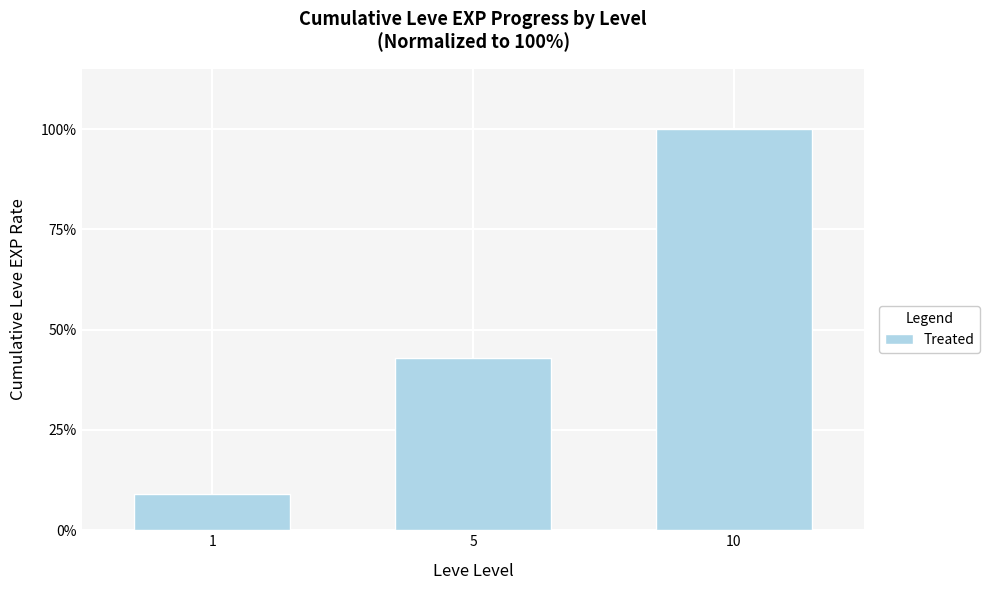

How many bars are there in total?

3